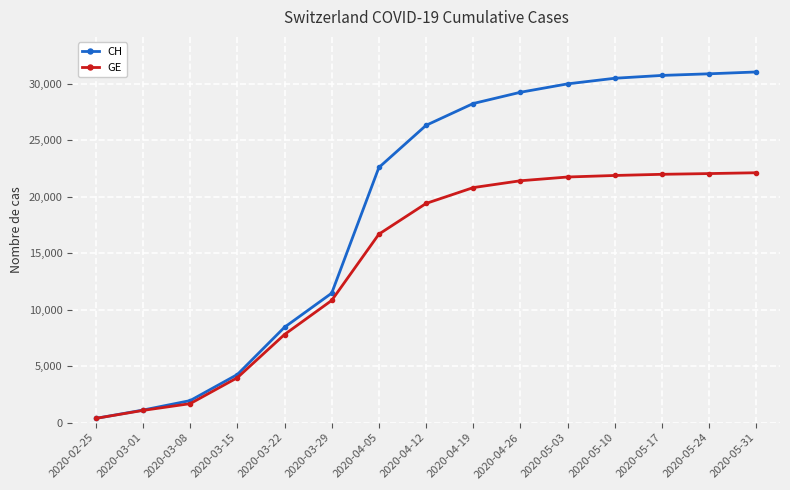

What is the label of the 6th point from the right?

2020-04-26